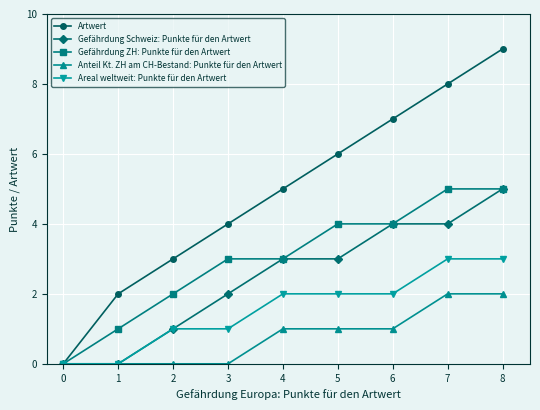

How many Areal weltweit: Punkte für den Artwert values are between 1 and 2?

5